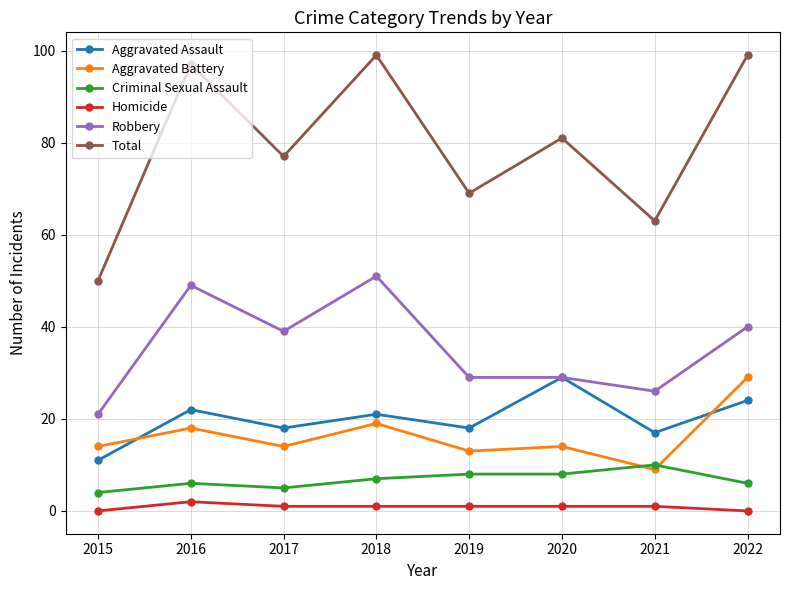

What is the difference between the Homicide values at 2015 and 2017?

1